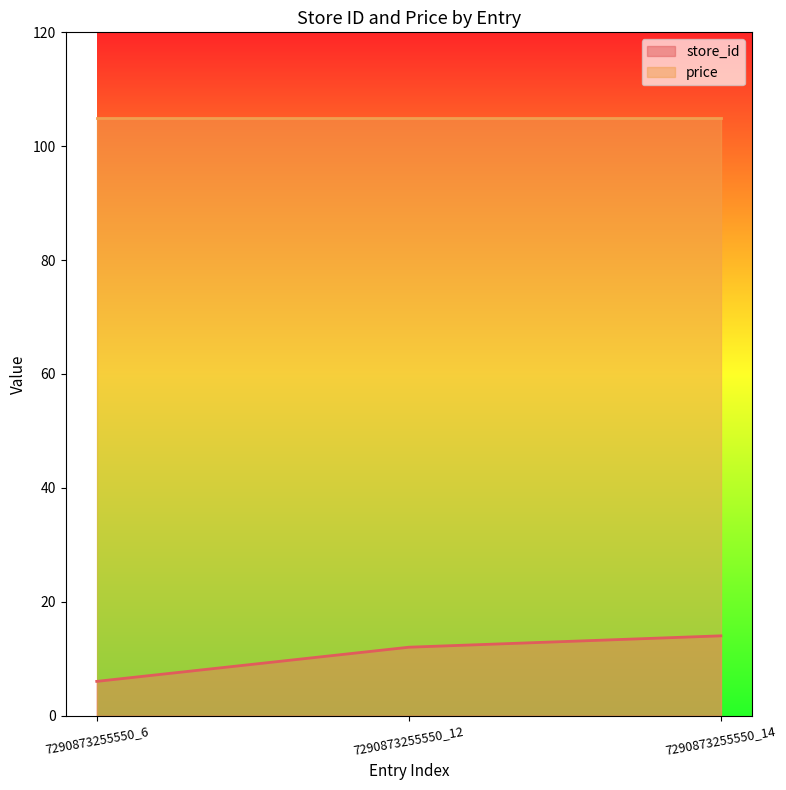

Rank the categories by value from lowest to highest.

7290873255550_6, 7290873255550_12, 7290873255550_14